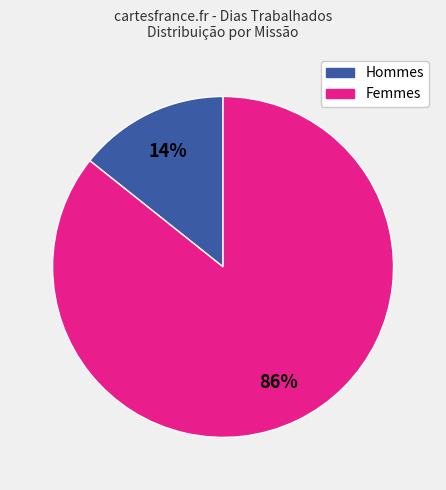

To the nearest percent, what is the average slice percentage?

50%